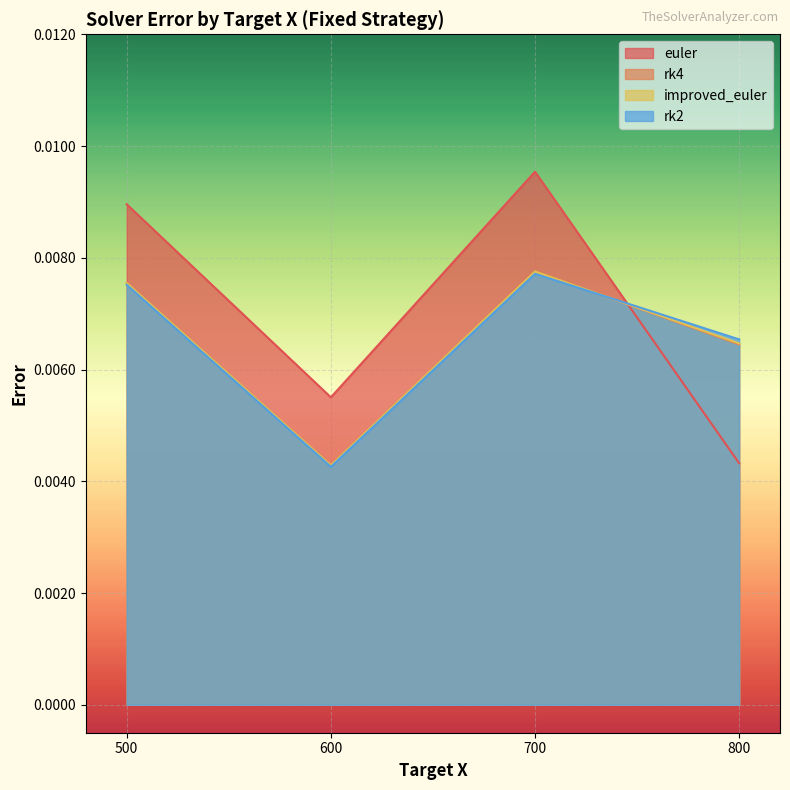

How many data points does each series have?

4